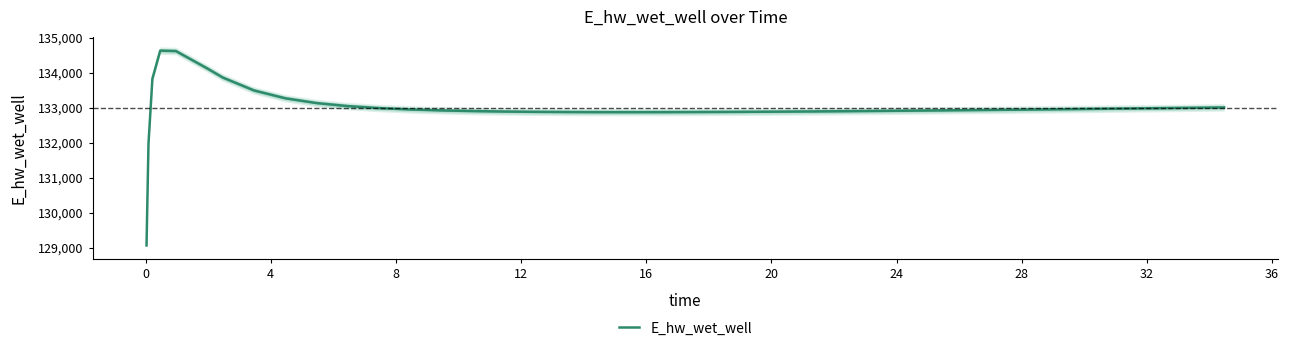

What is the greatest value displayed?

134628.0